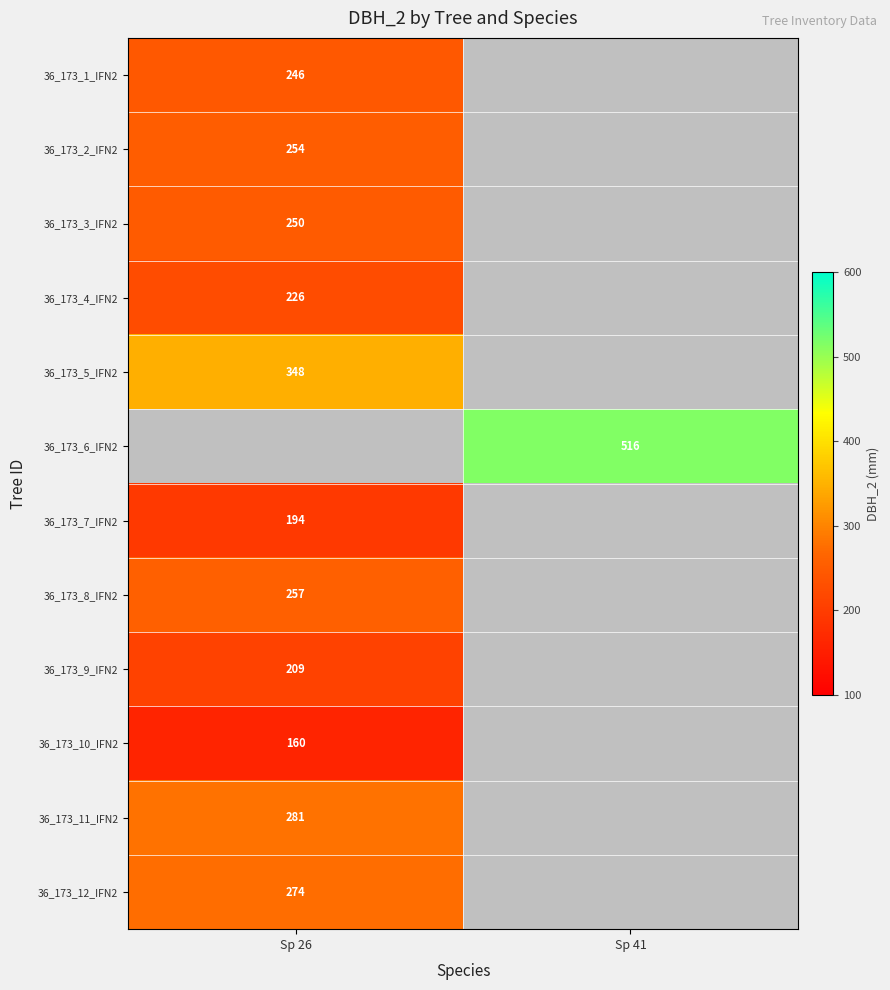

At which category is the sum across all series the highest?

Sp 26